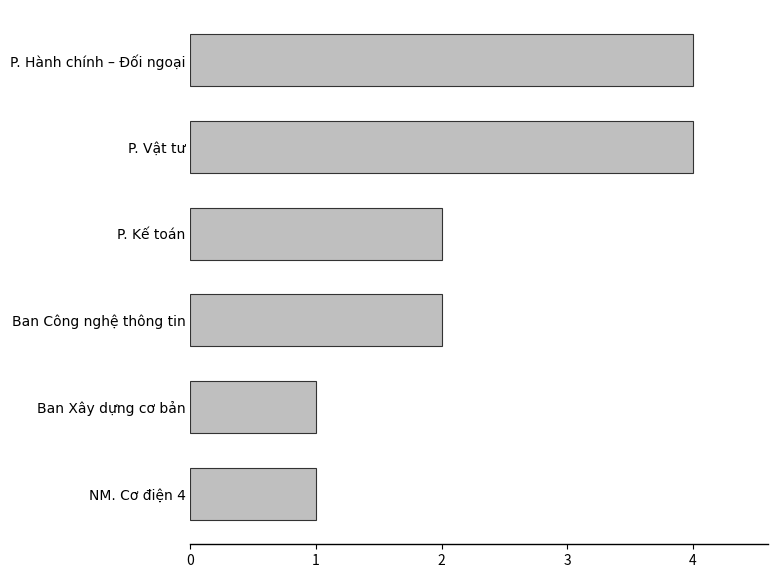

What is the maximum value shown in the chart?

4